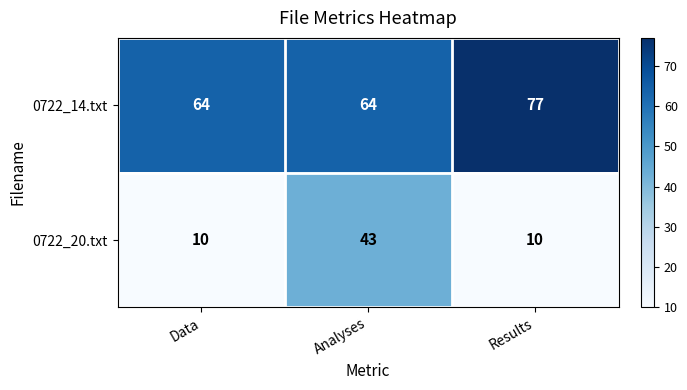

Count the 0722_14.txt values in the range 64 to 77.

3